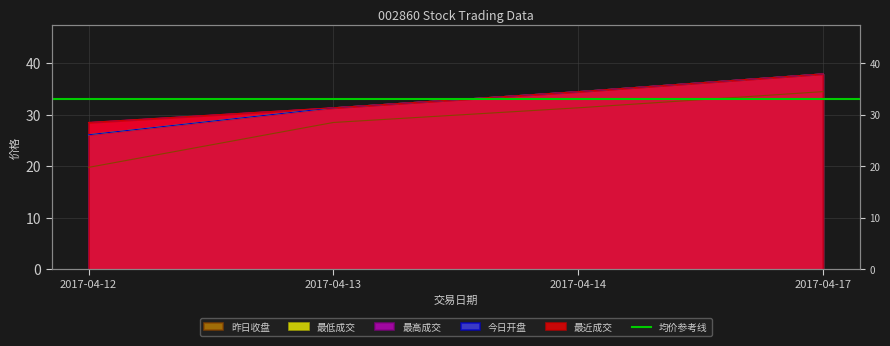

What is the difference between the 今日开盘 values at 2017-04-14 and 2017-04-12?

8.4